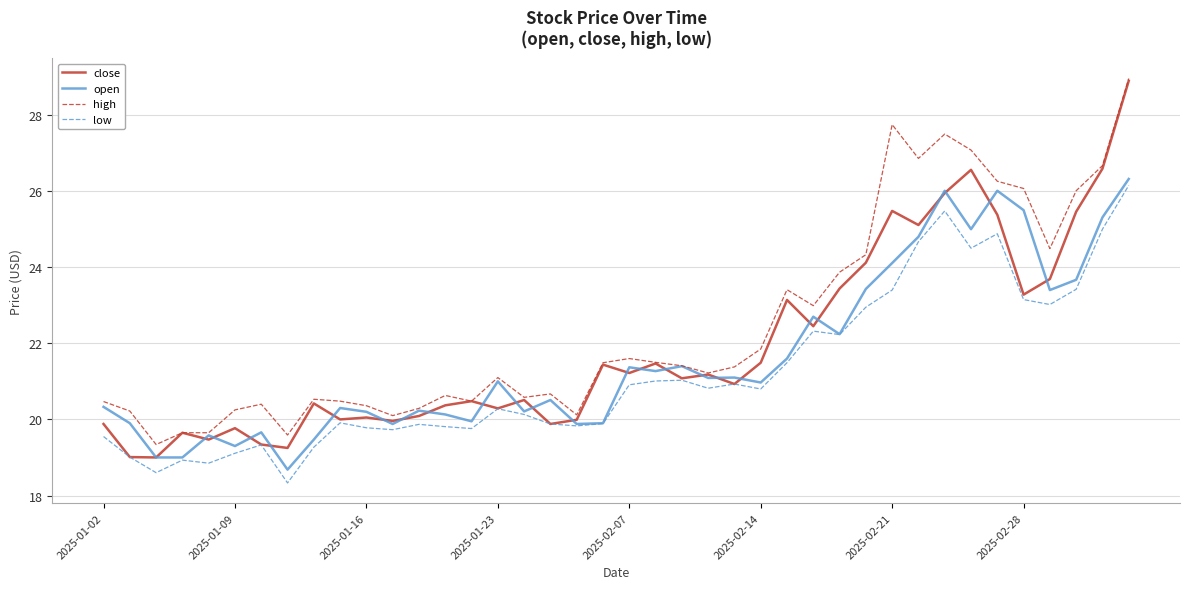

Which series has the largest total across all categories?

high